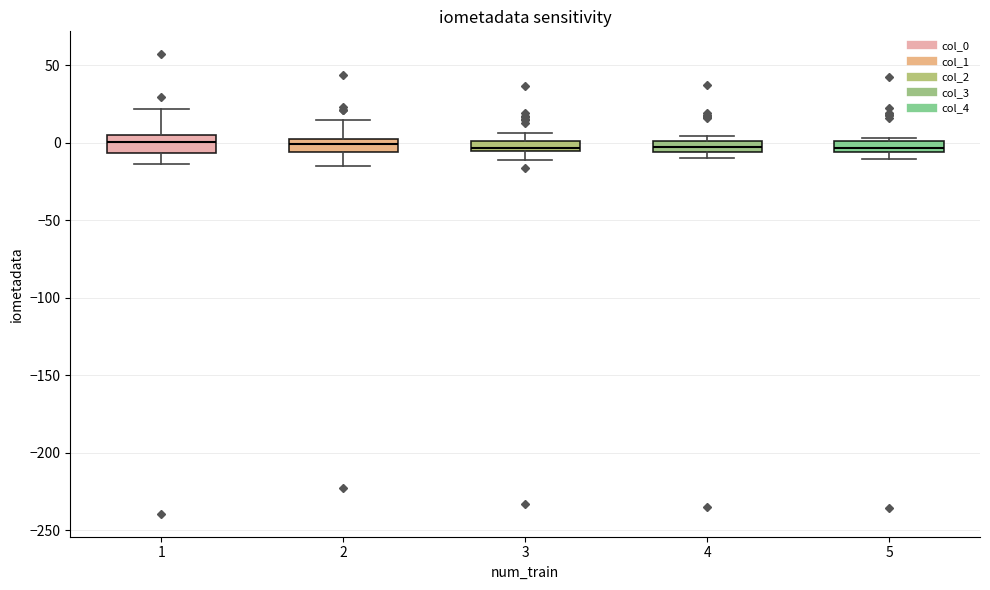

Where is the upper edge of the box at x = 5 on the y-axis? The values are not printed on the chart, so give them approximately, as read against the axis.

0